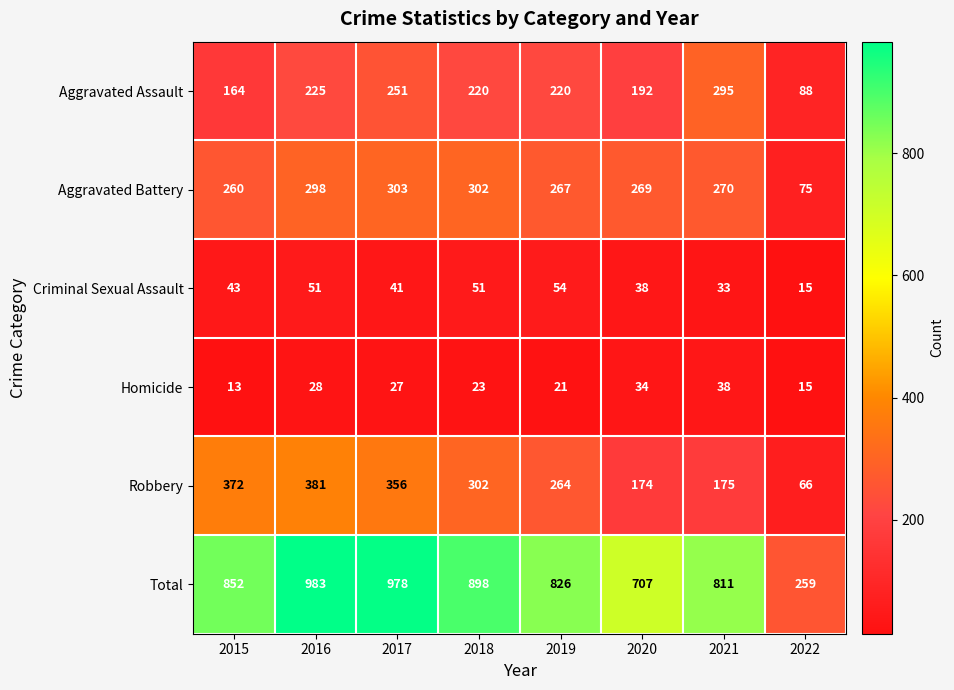

At which category does the chart reach its minimum across all series?

2015